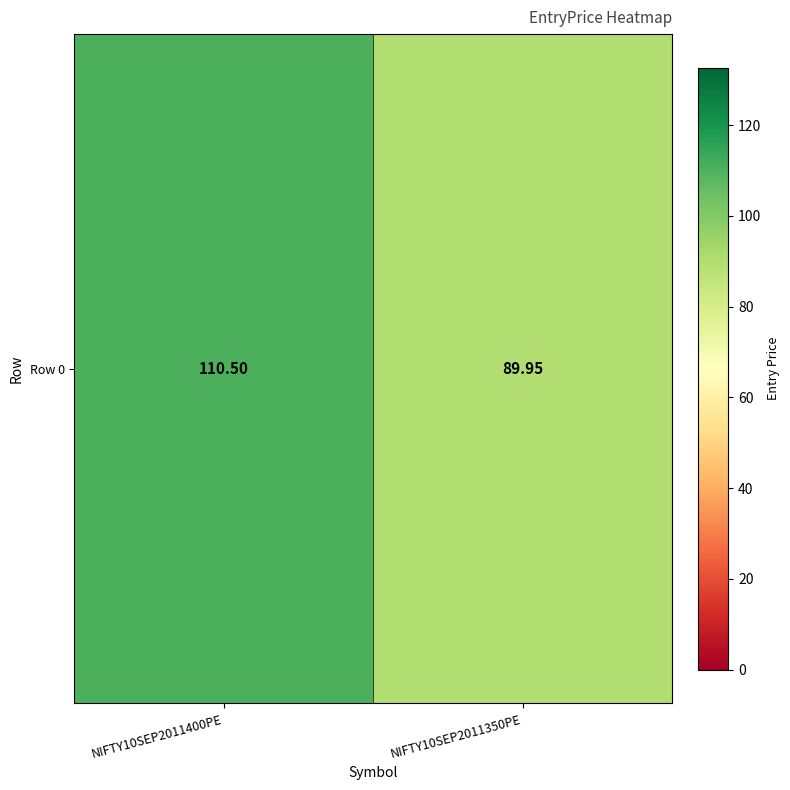

Rank the categories by value from highest to lowest.

NIFTY10SEP2011400PE, NIFTY10SEP2011350PE